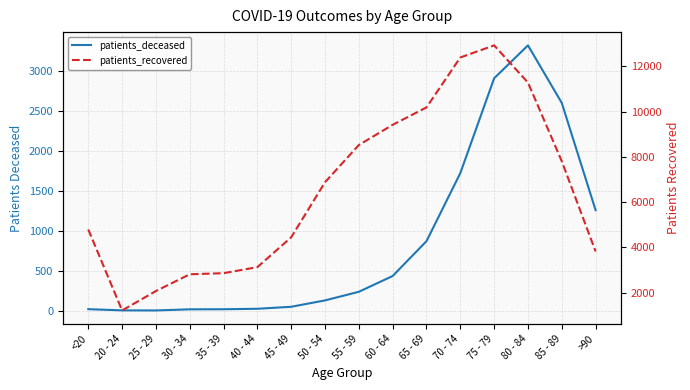

Which series has the largest range (max minus min)?

patients_recovered